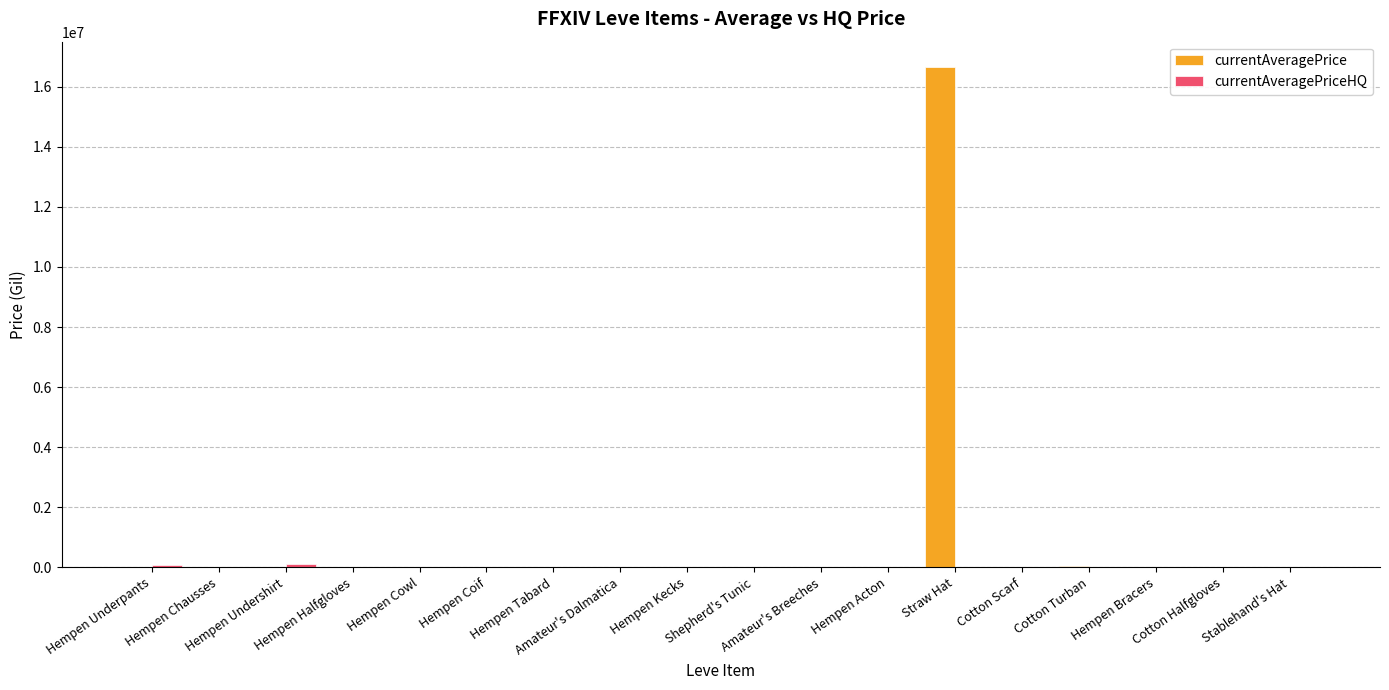

At which category does the chart reach its peak across all series?

Straw Hat